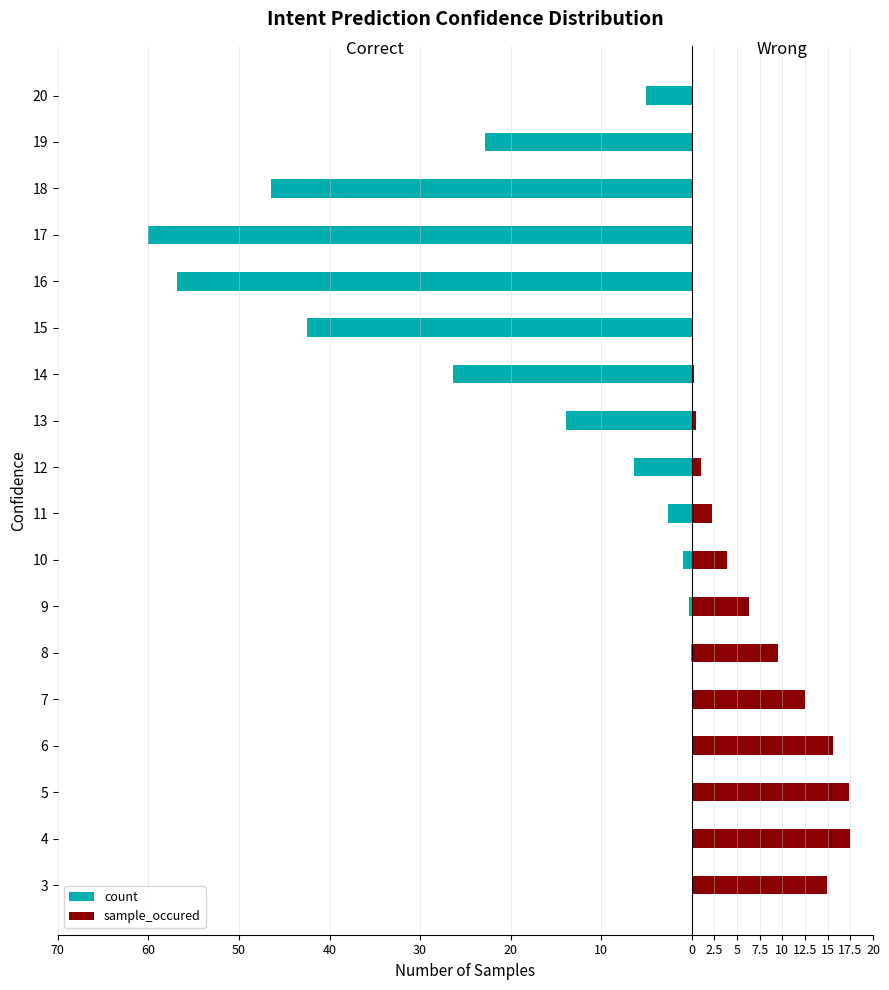

What is the value of the count bar at the 18th from the left?

-5.0